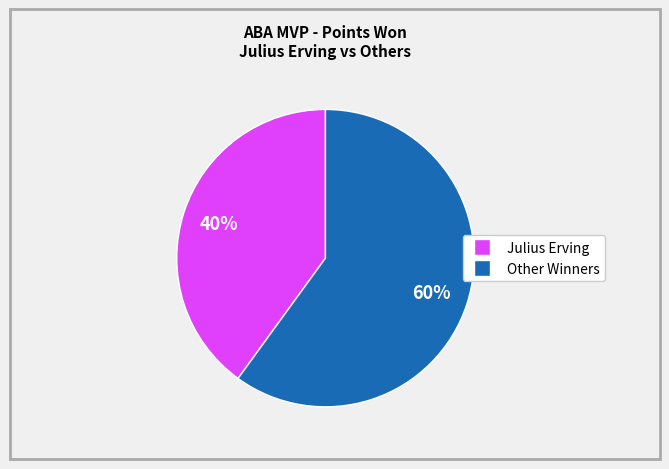

Is there a majority slice in this chart?

Yes